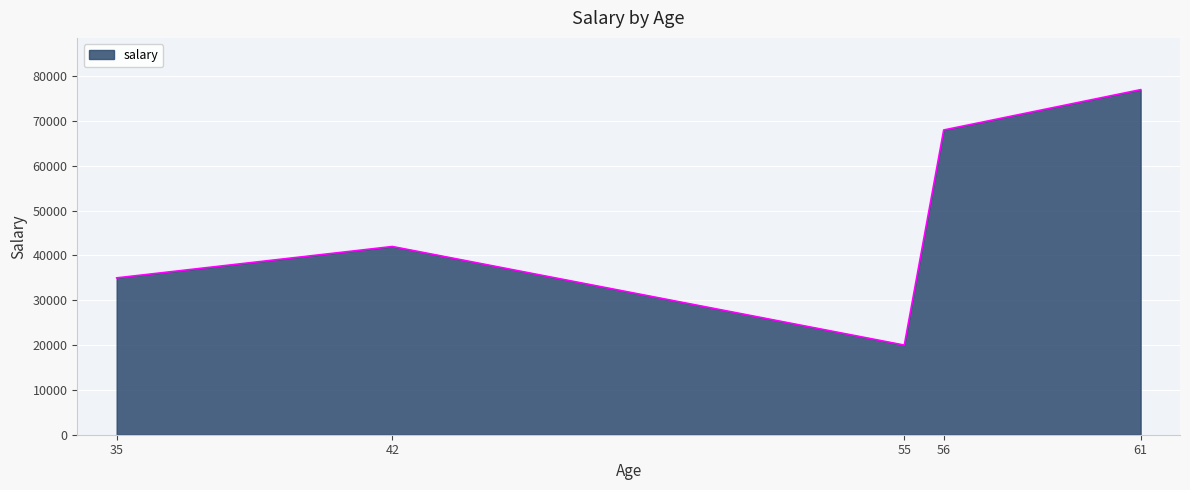

Count the number of categories in the chart.

5